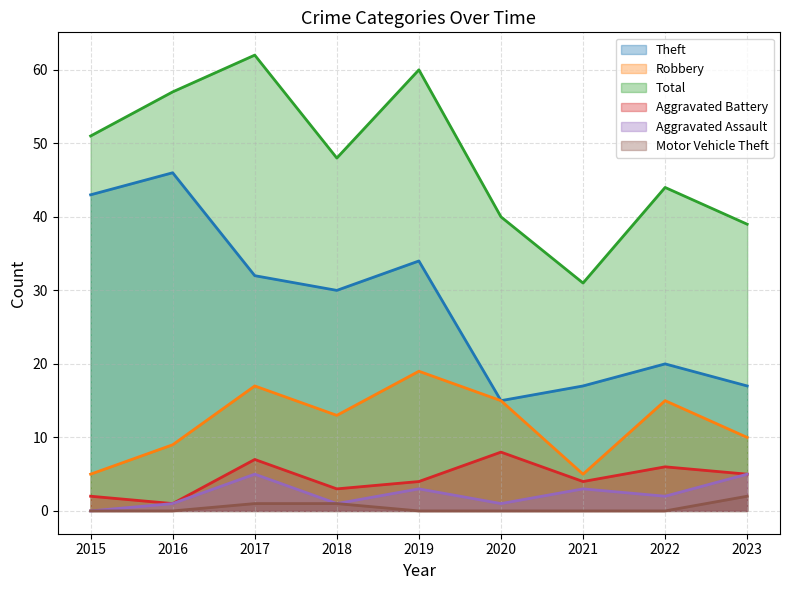

How many categories are shown in the chart?

9